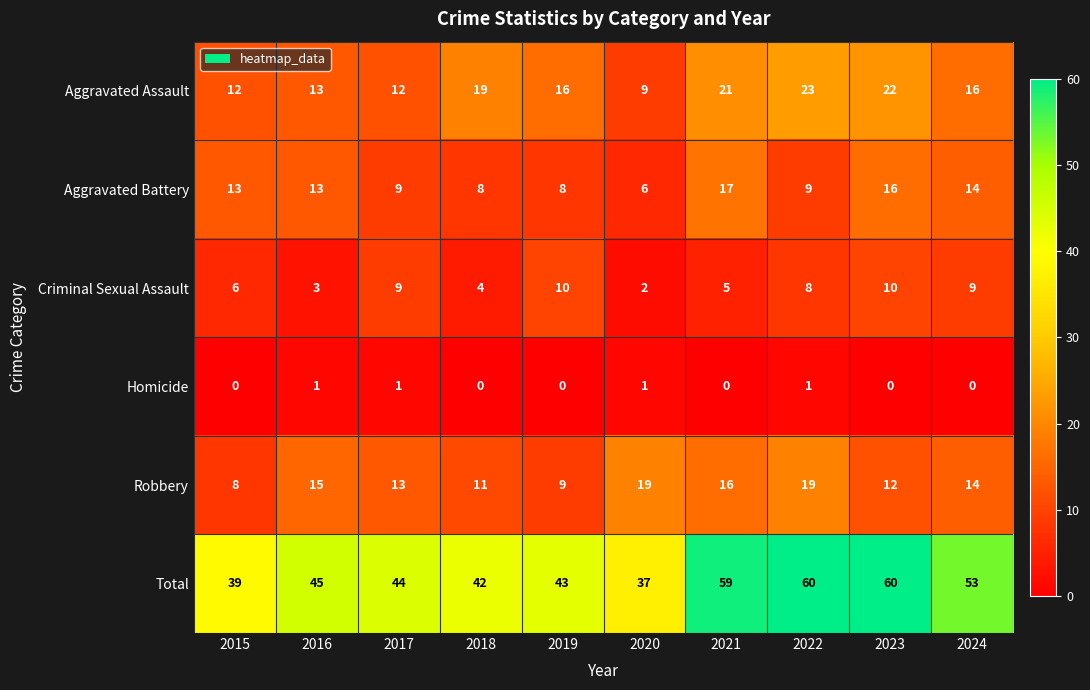

What value does the Total series have at 2023?

60